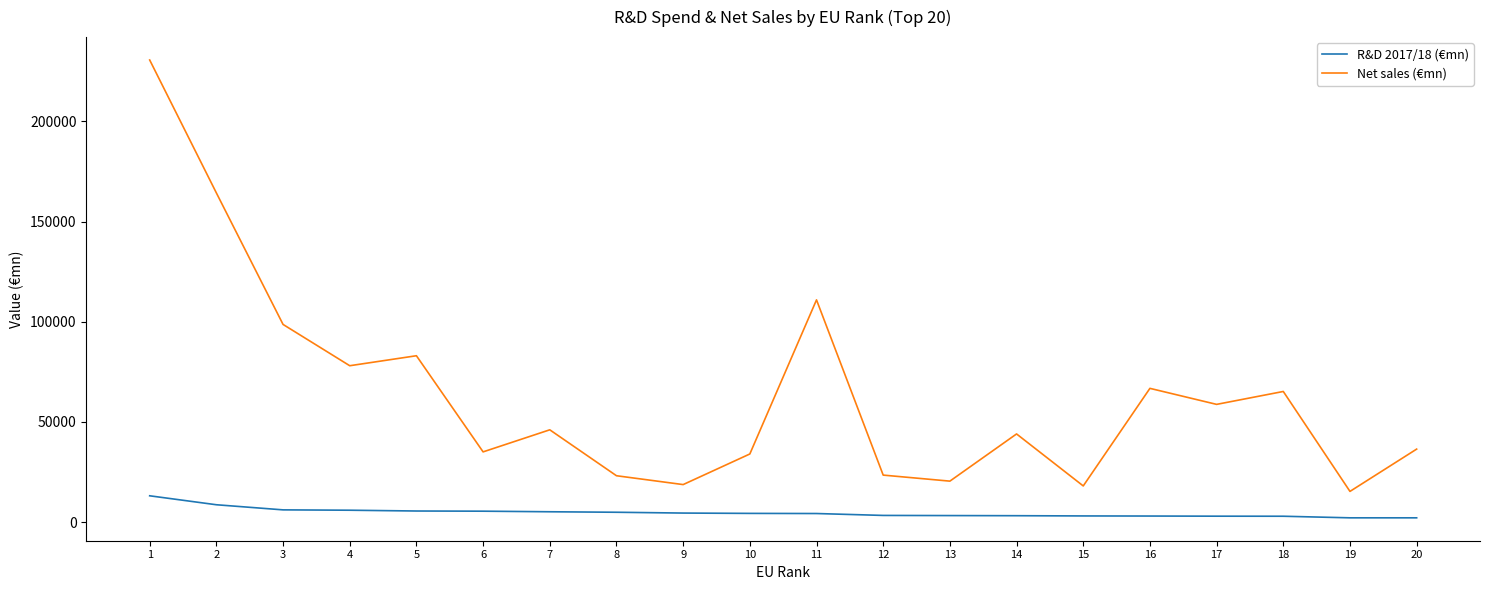

What is the maximum value for Net sales (€mn)?

230682.0